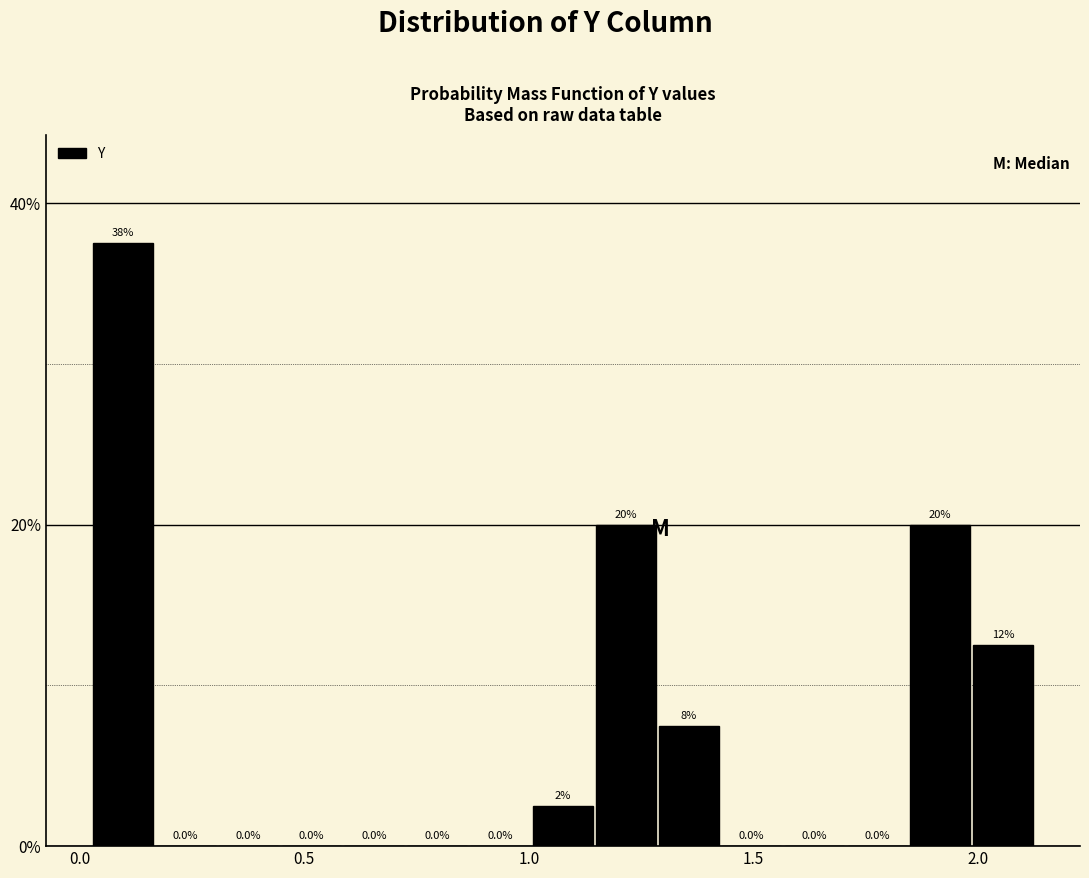

Read against the x-axis, roughly where is the centre of the tallest bar?

0.10